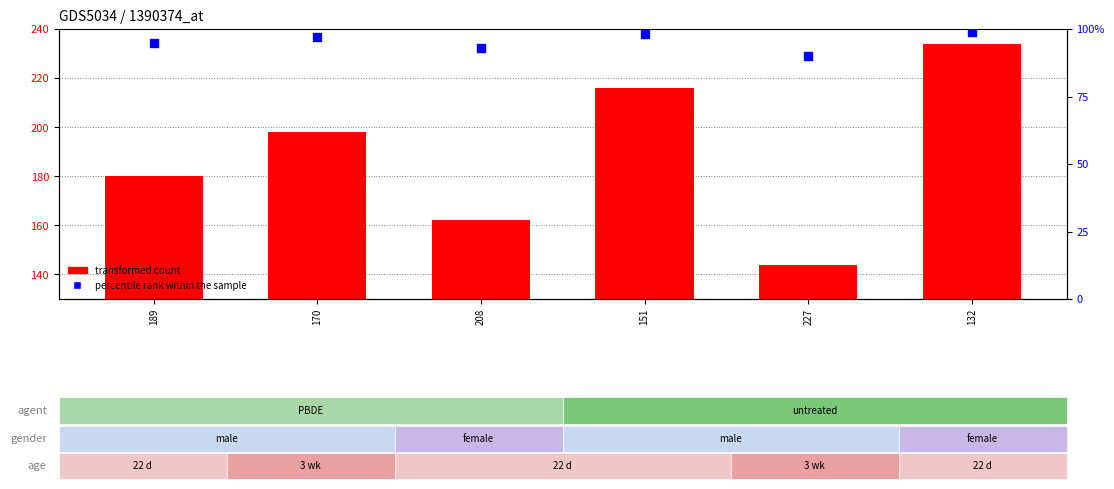

Which series reaches the minimum Y coordinate?

percentile rank within the sample